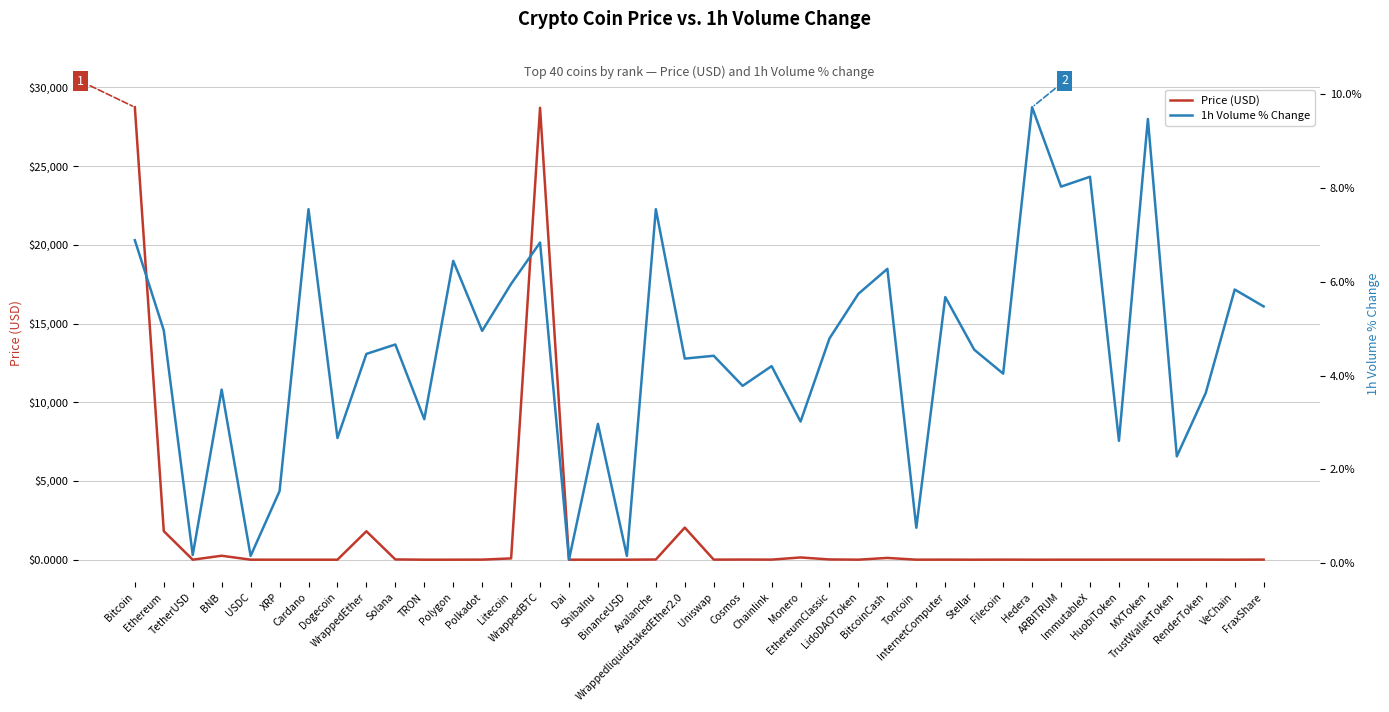

Which category has the lowest value in the 1h Volume % Change series?

Dai